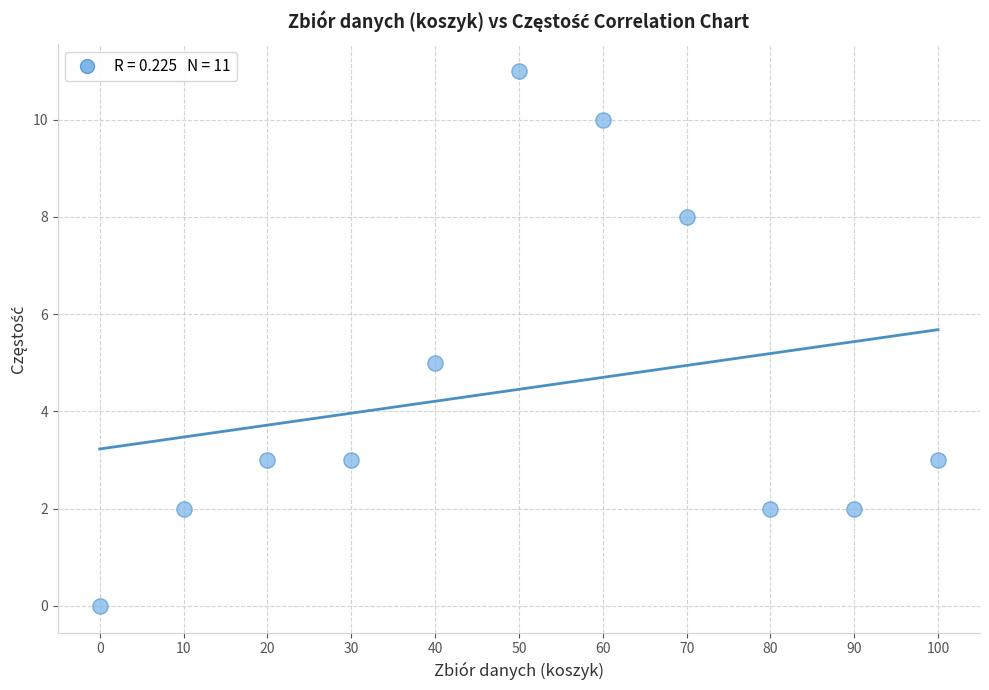

What is the range of X values (max minus min)?

100